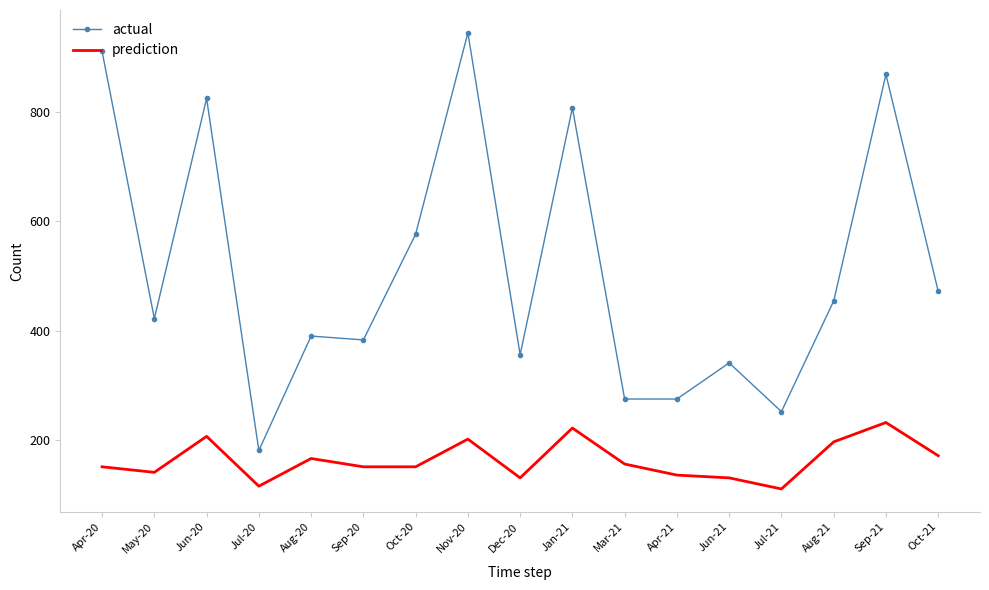

Is the value of prediction at Apr-20 greater than the value of actual at Jan-21?

No